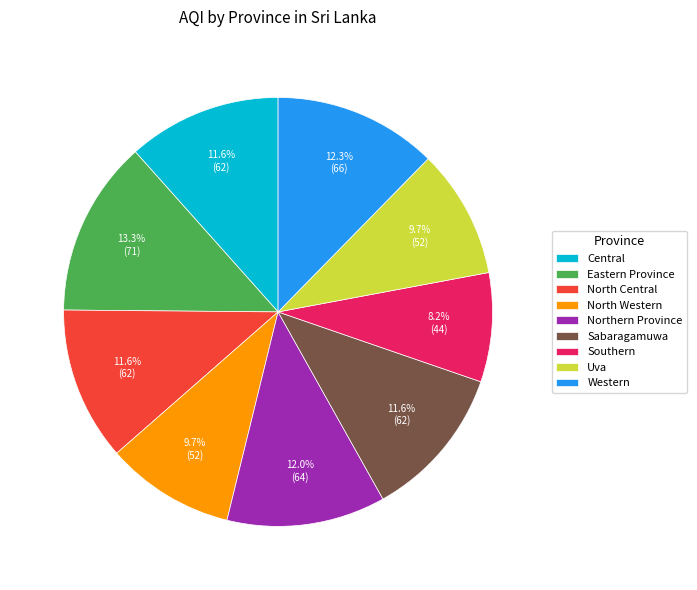

True or false: North Central accounts for 12% of the total.

True